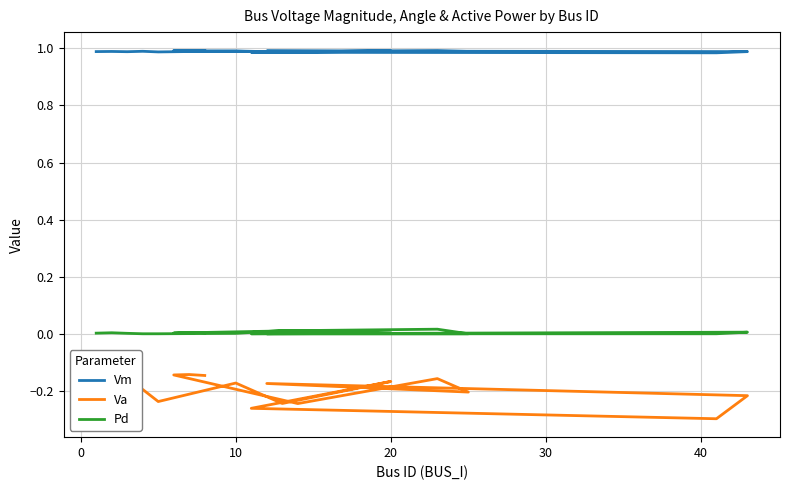

Which series has the largest total across all categories?

Vm